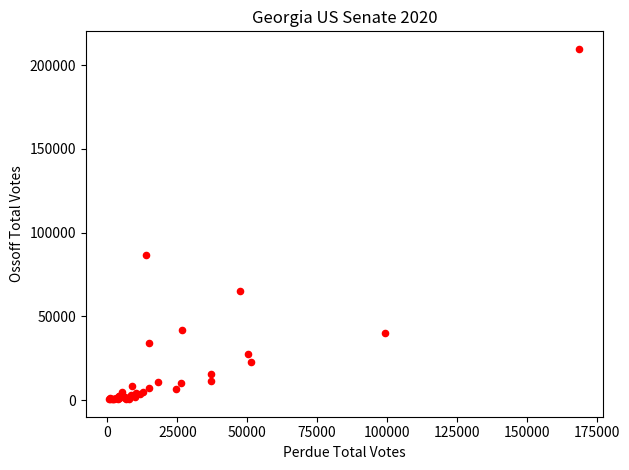

What Y value in the scatter plot is closest to 105140?

86466